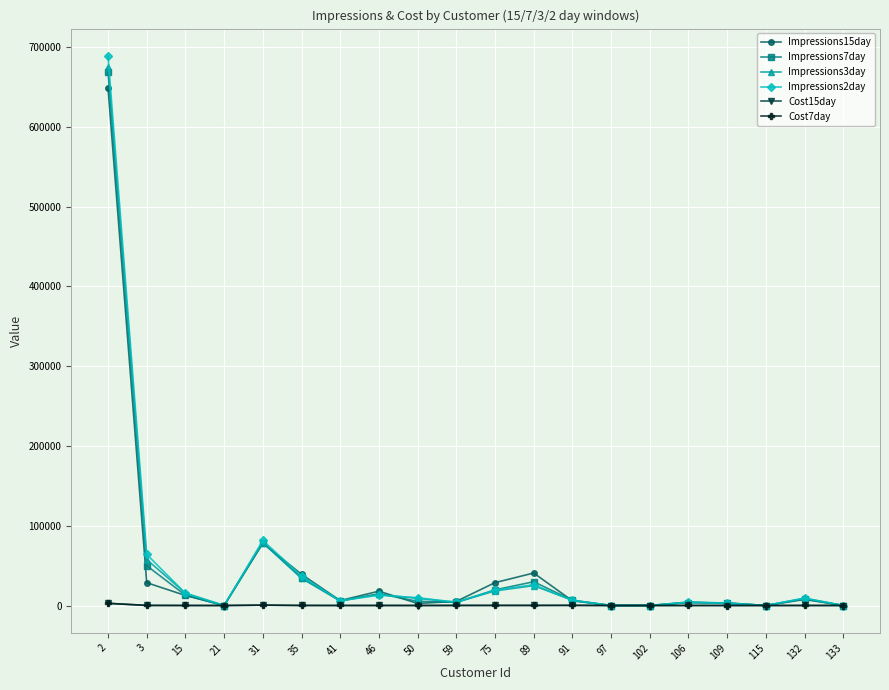

How many lines are shown in the chart?

6